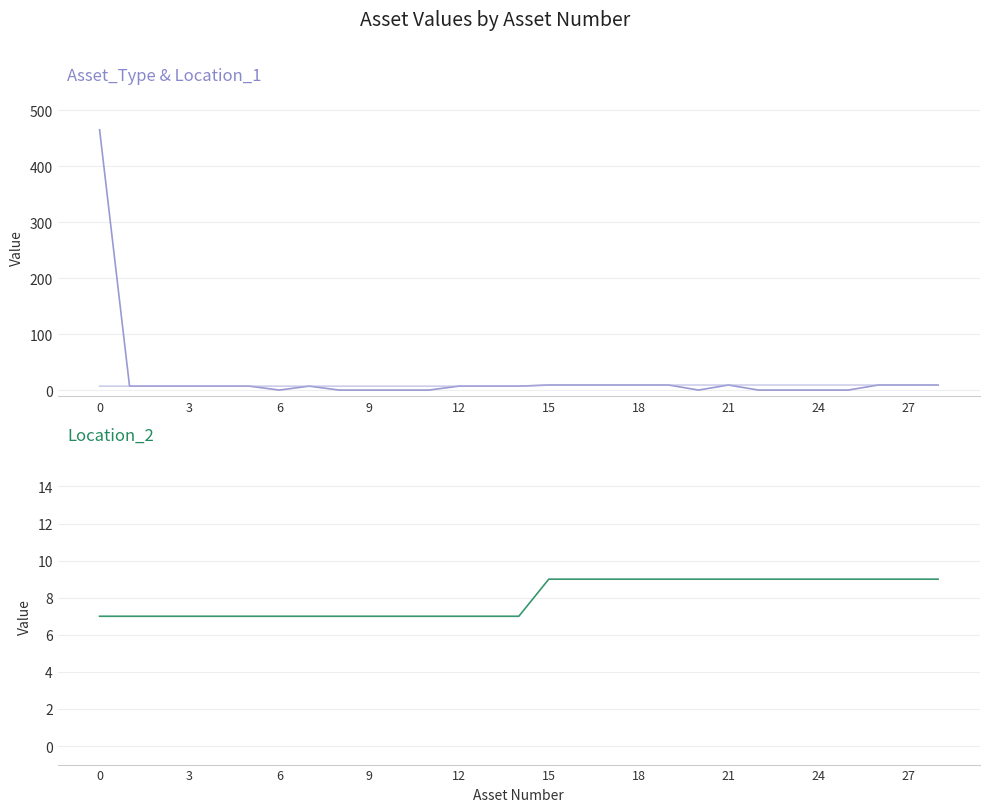

Reading left to right, extract all data points from this chart.

Asset_Type: 465	7	7	7	7	7	0	7	0	0	0	0	7	7	7	9	9	9	9	9	0	9	0	0	0	0	9	9	9
Location_1: 7	7	7	7	7	7	7	7	7	7	7	7	7	7	7	9	9	9	9	9	9	9	9	9	9	9	9	9	9
Location_2: 7	7	7	7	7	7	7	7	7	7	7	7	7	7	7	9	9	9	9	9	9	9	9	9	9	9	9	9	9